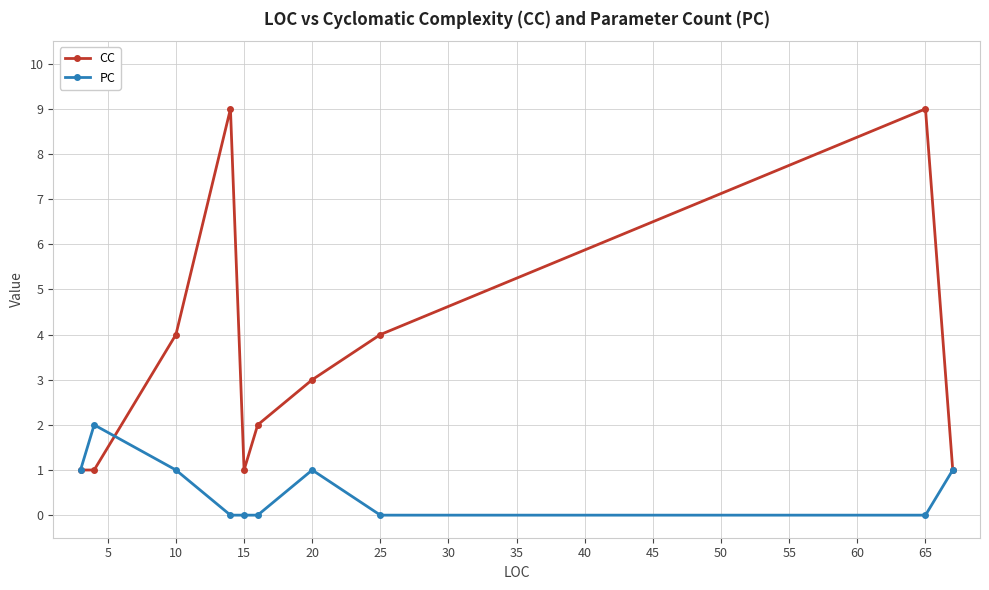

True or false: PC has more than 1 points higher than both neighbors.

True